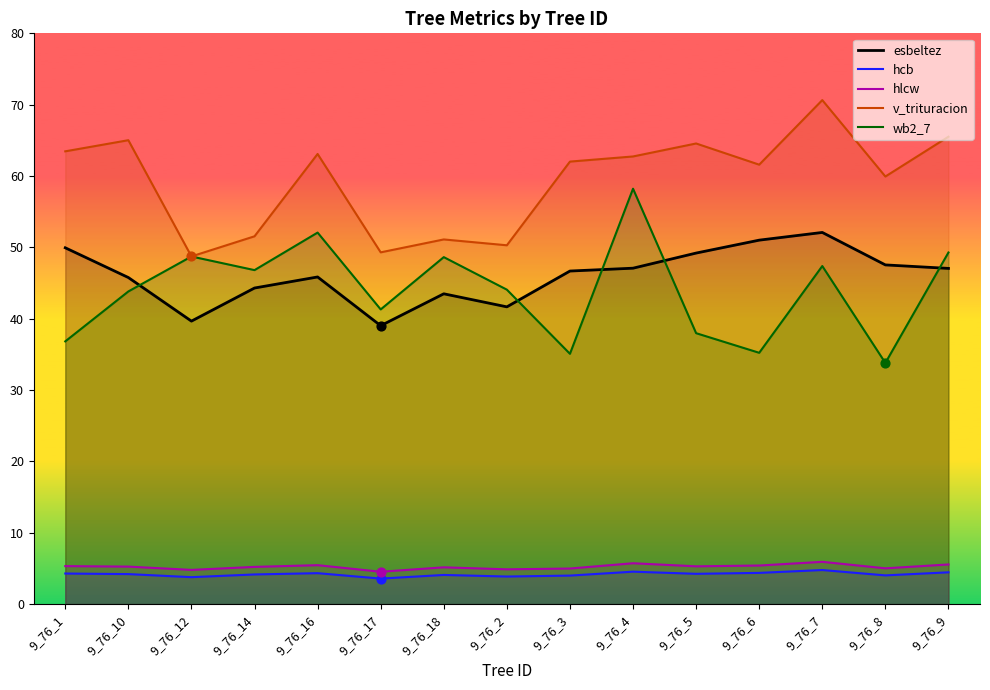

What is the total value across all series at 9_76_12?

145.7